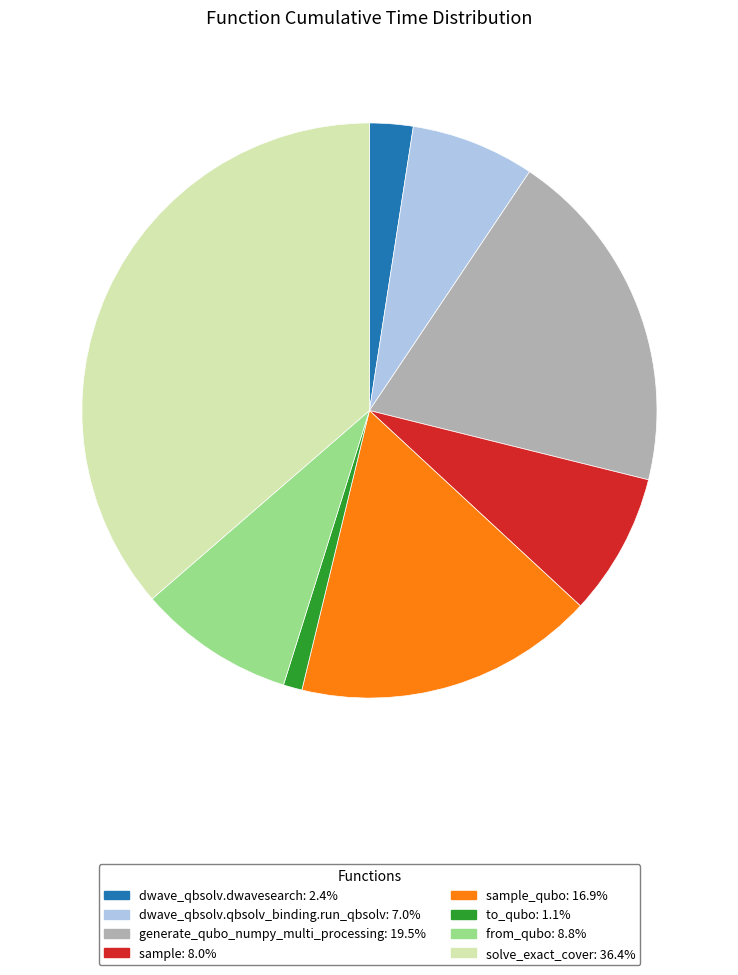

How many slices are in this pie chart?

8